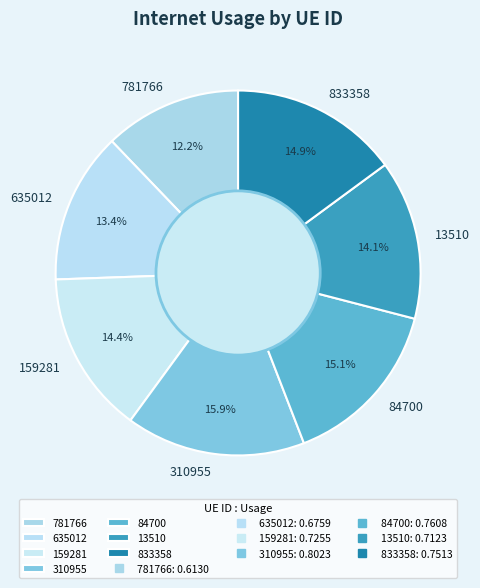

To the nearest percent, what is the difference between the 310955 and 159281 slice percentages?

2%